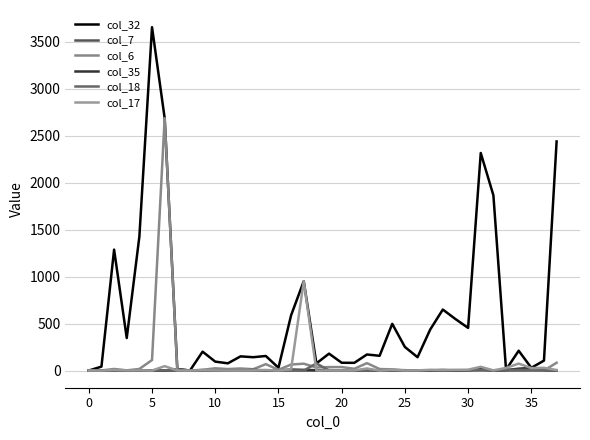

At which label is col_6 closest to 1343?

5